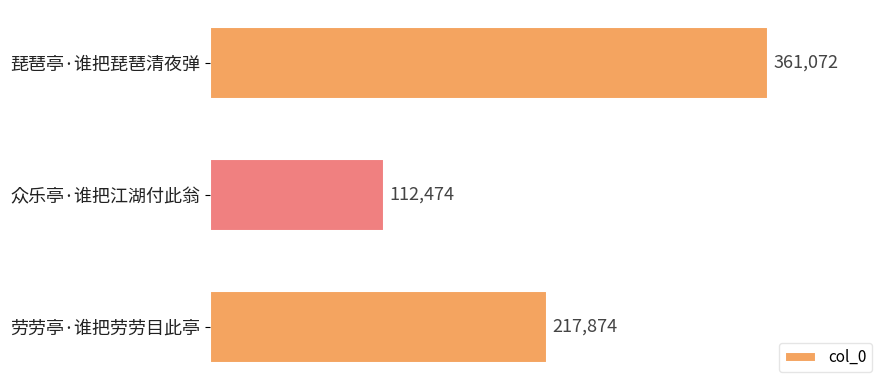

Rank the categories by value from lowest to highest.

众乐亭·谁把江湖付此翁, 劳劳亭·谁把劳劳目此亭, 琵琶亭·谁把琵琶清夜弹